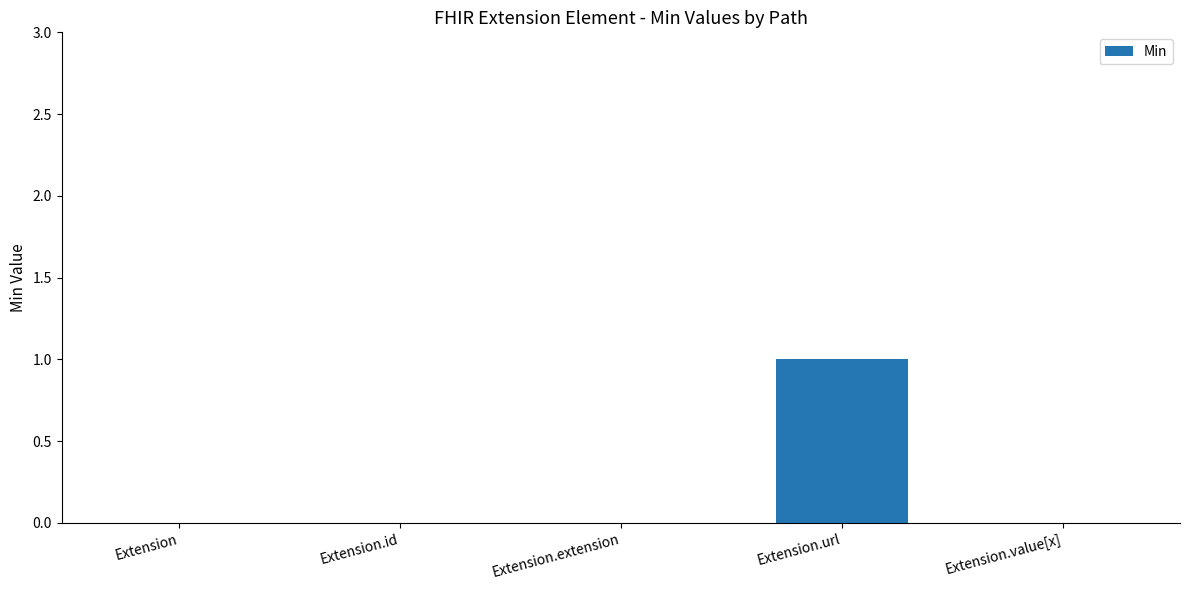

The value at Extension.extension is -1. True or false?

False